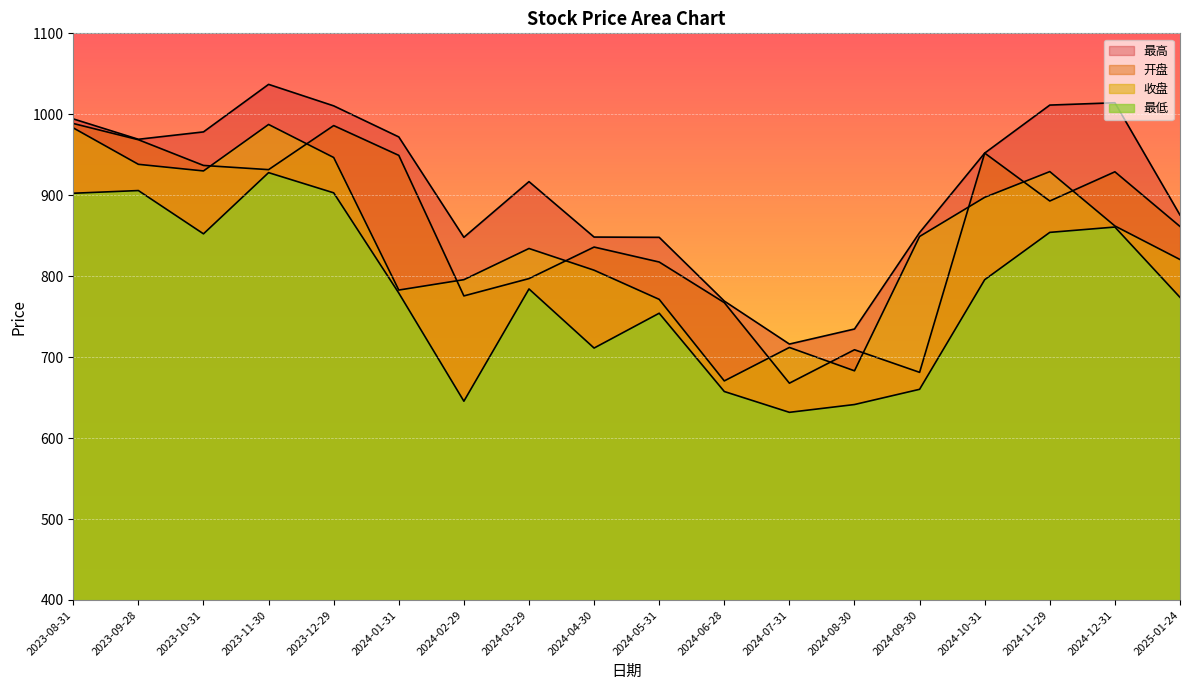

The value of 收盘 at 2024-01-31 is 294.4. True or false?

False